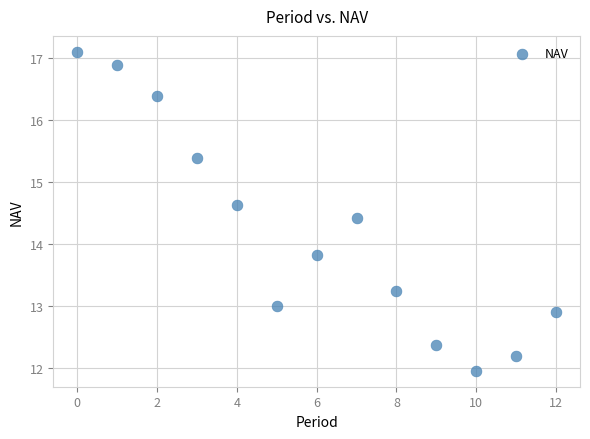

What is the range of Y values (max minus min)?

5.1